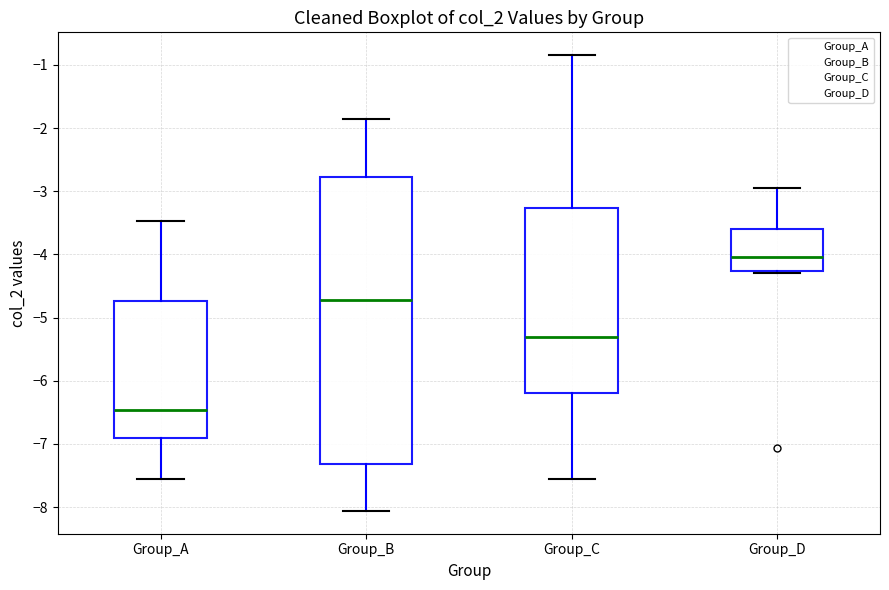

Reading left to right, read every box against the y-axis: the position of its median line, the range the box covers, and the ends of its whiskers. The values are not printed on the chart, so give them approximately, as read against the axis.

Group_A: median -6.5, box -6.9 to -4.7, whiskers -7.6 to -3.5
Group_B: median -4.7, box -7.3 to -2.8, whiskers -8.1 to -1.9
Group_C: median -5.3, box -6.2 to -3.3, whiskers -7.6 to -0.8
Group_D: median -4.0, box -4.3 to -3.6, whiskers -4.3 to -3.0